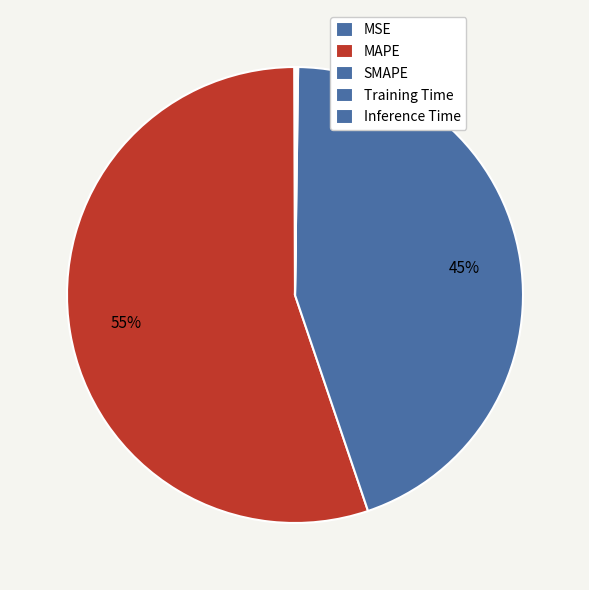

True or false: MSE accounts for 0% of the total.

True